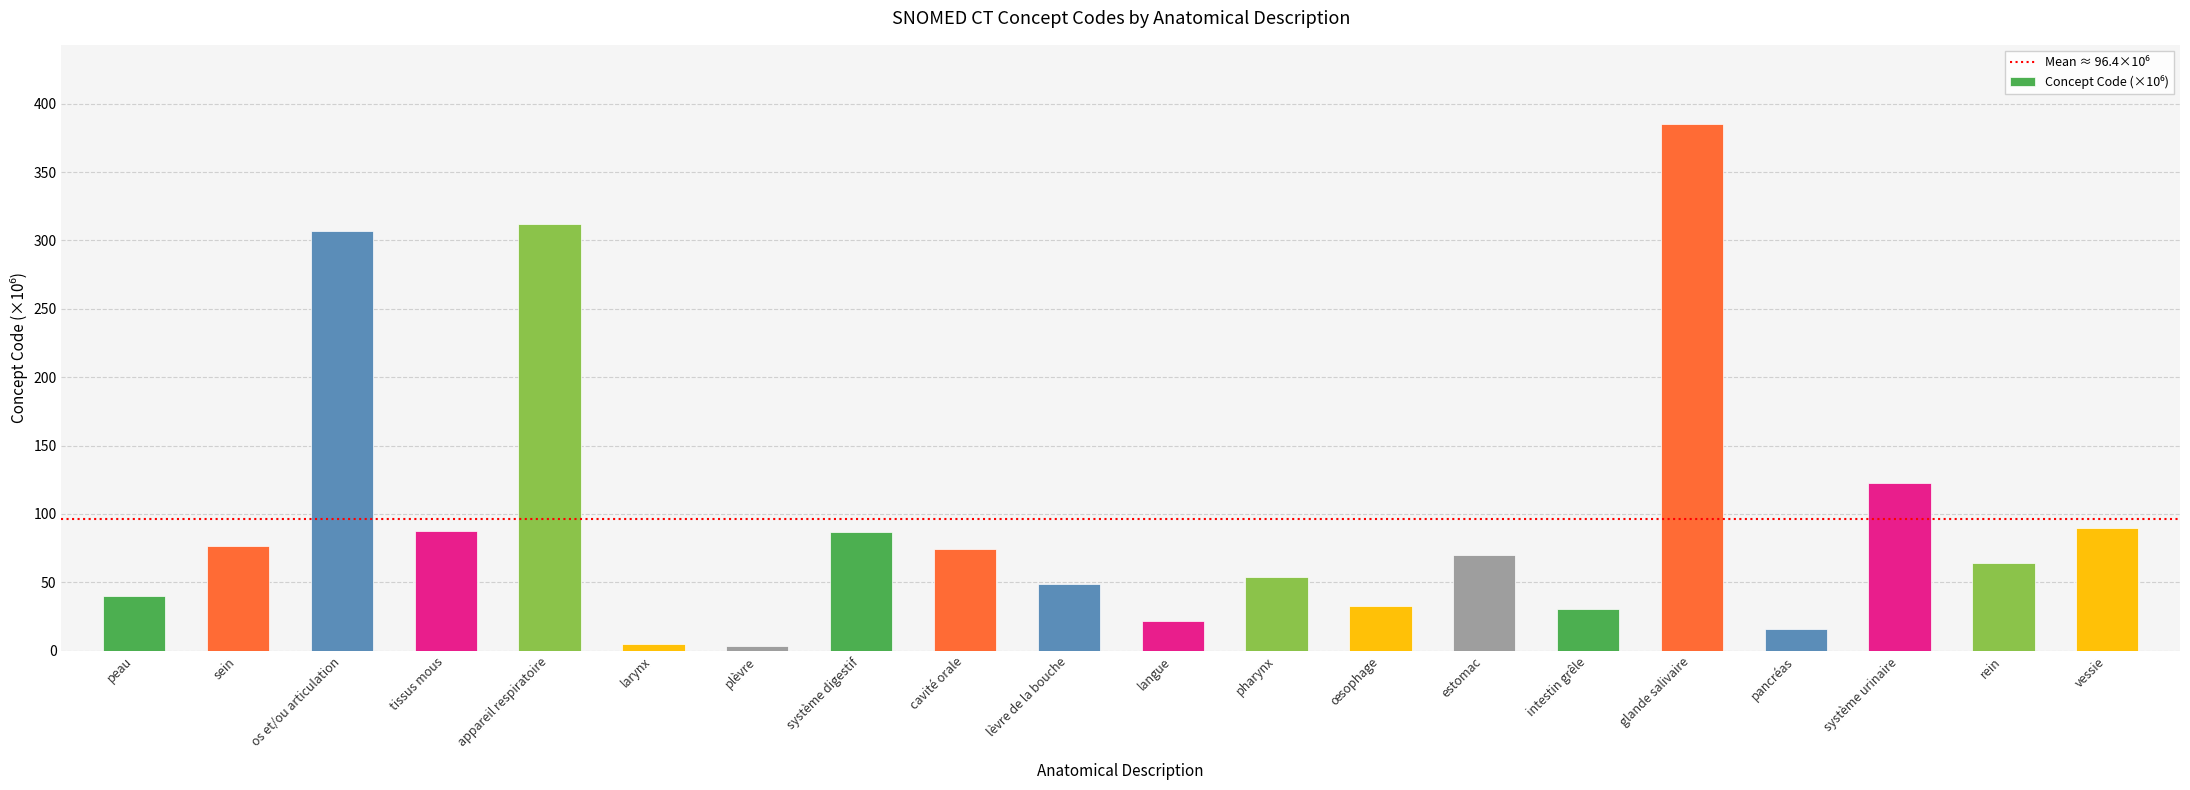

What is the sum of all values?

1927.2